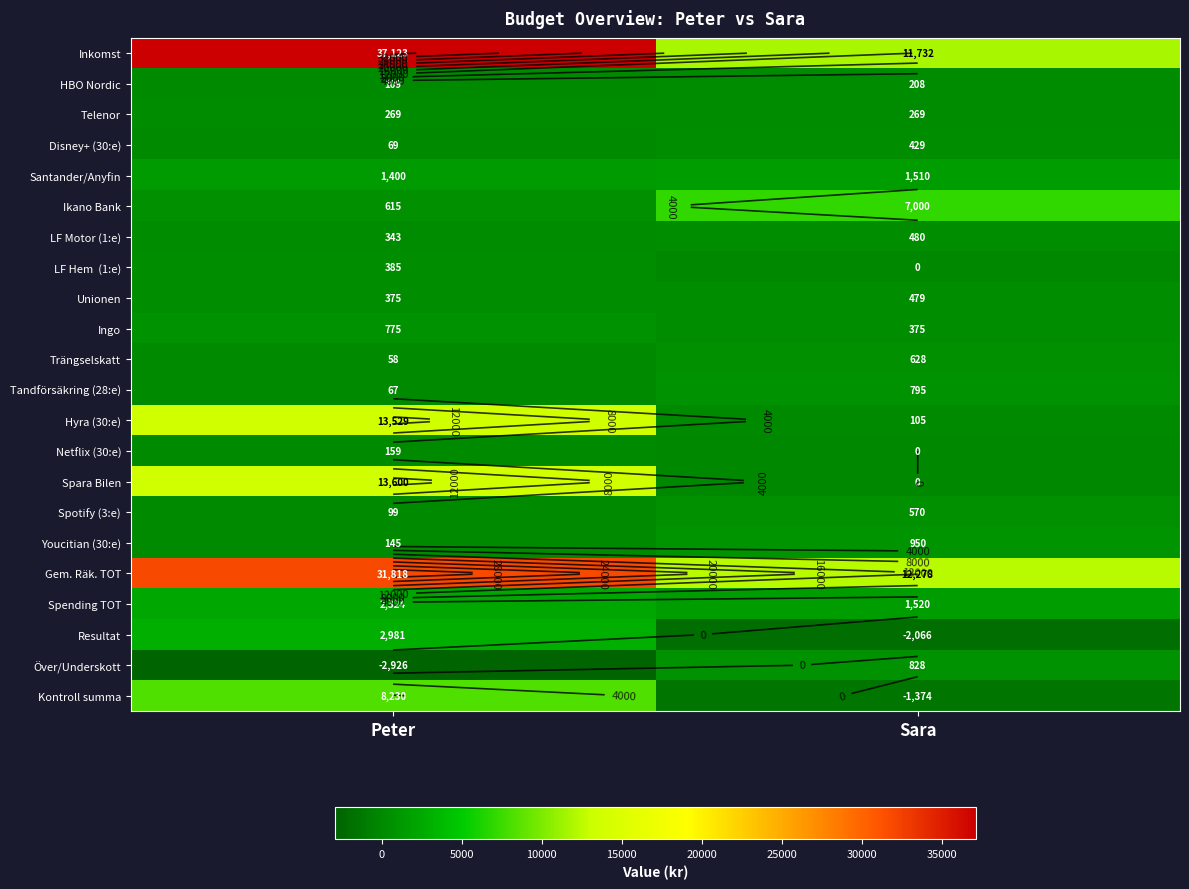

Which category has the lowest value in the Netflix (30:e) series?

Sara